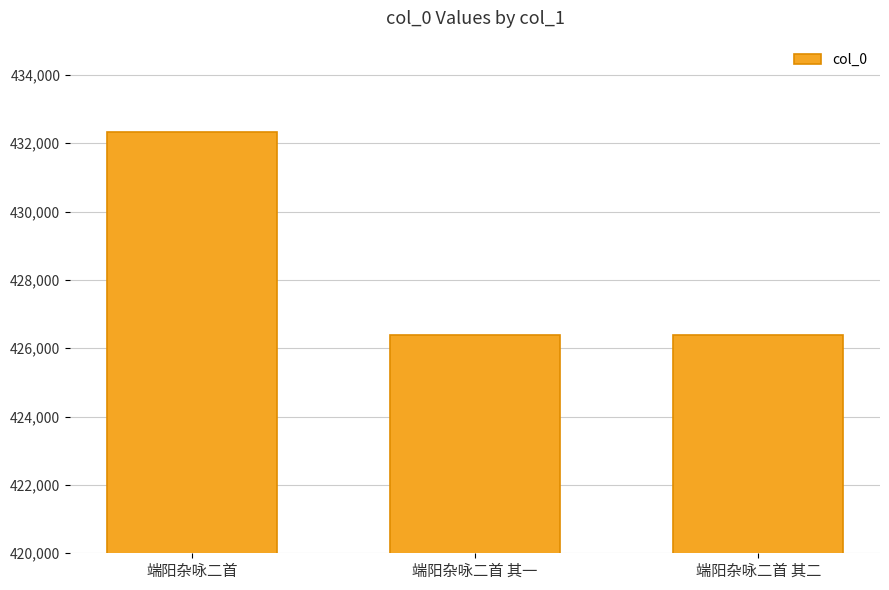

What is the sum of all values?

1285086